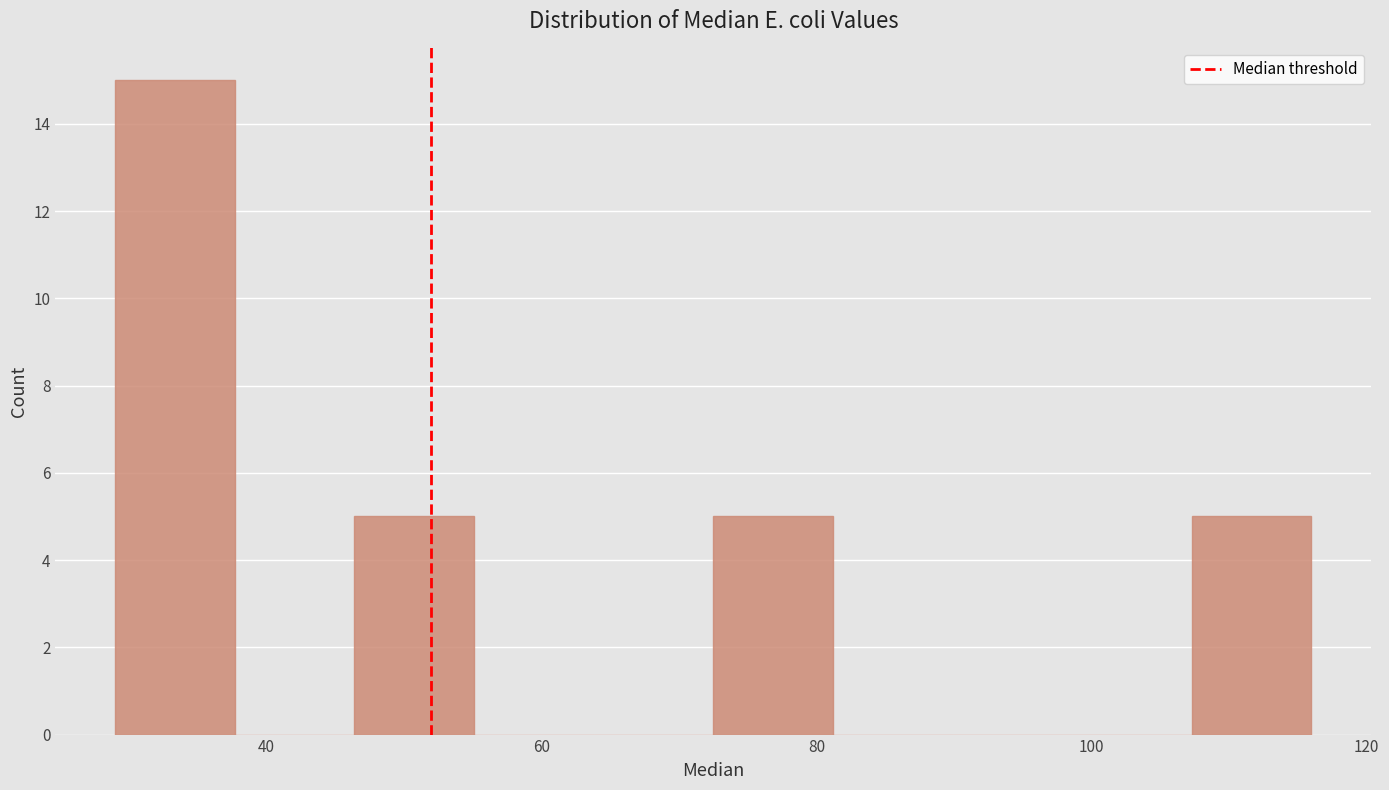

How tall is the bar that spans 46 to 56 on the x-axis? Neither the bar edges nor the heights are printed on the chart, so give them approximately, as read against the axes.

5